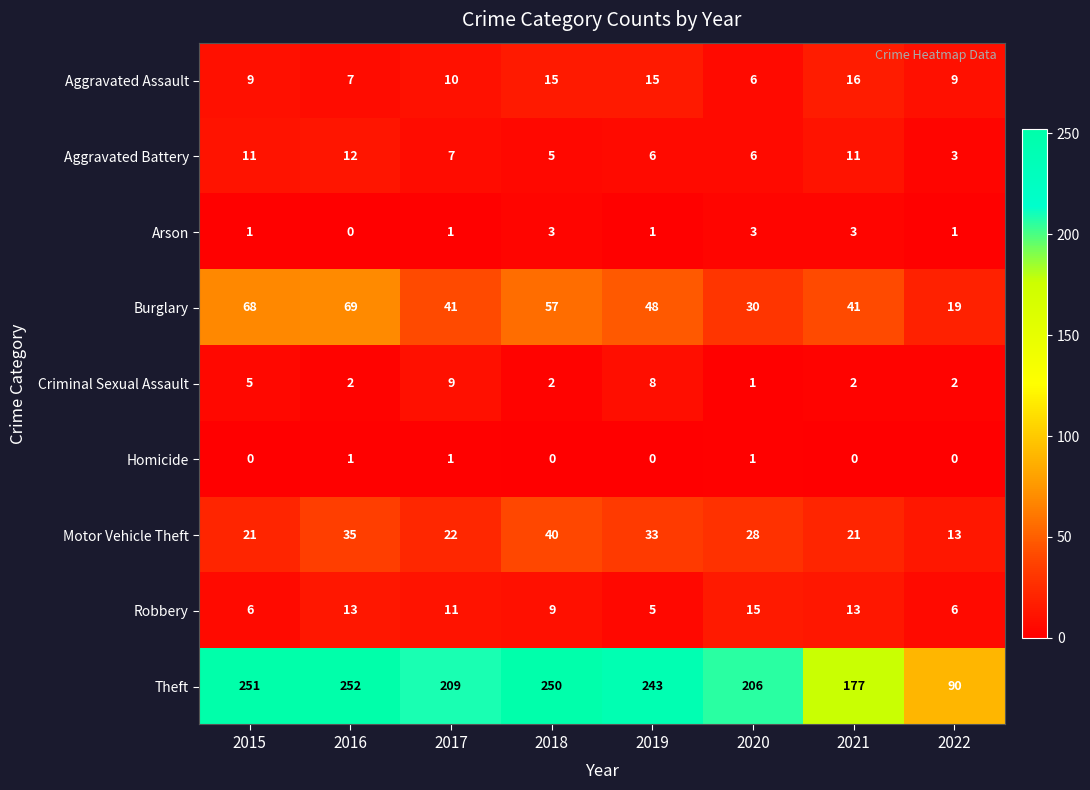

What is the sum of all Robbery values?

78